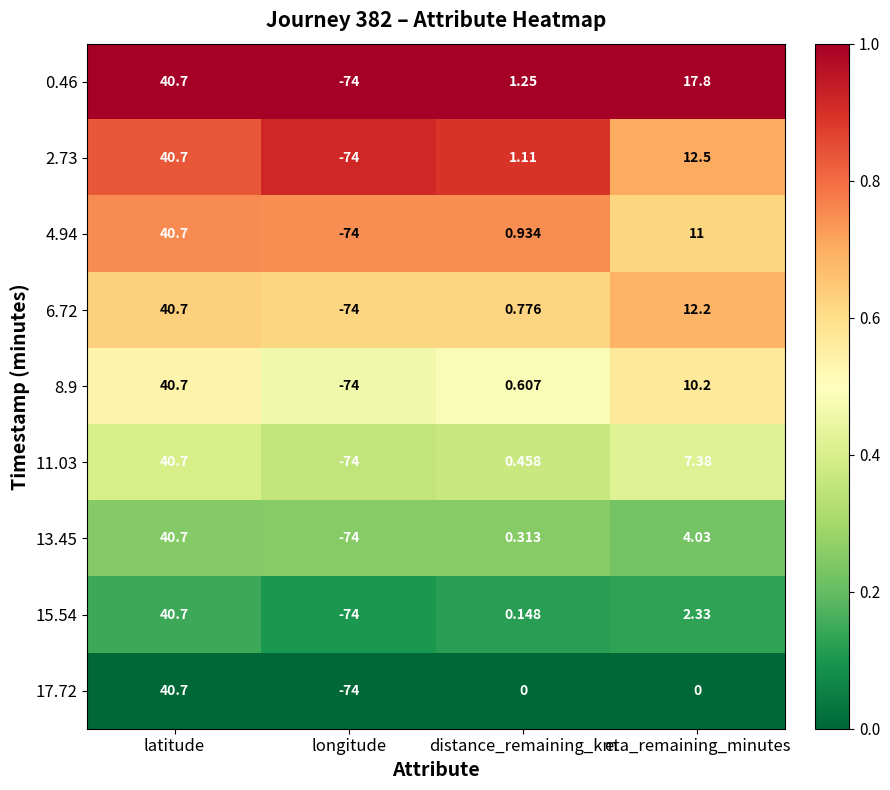

List the labels in order of 8.9 value, largest first.

latitude, eta_remaining_minutes, distance_remaining_km, longitude